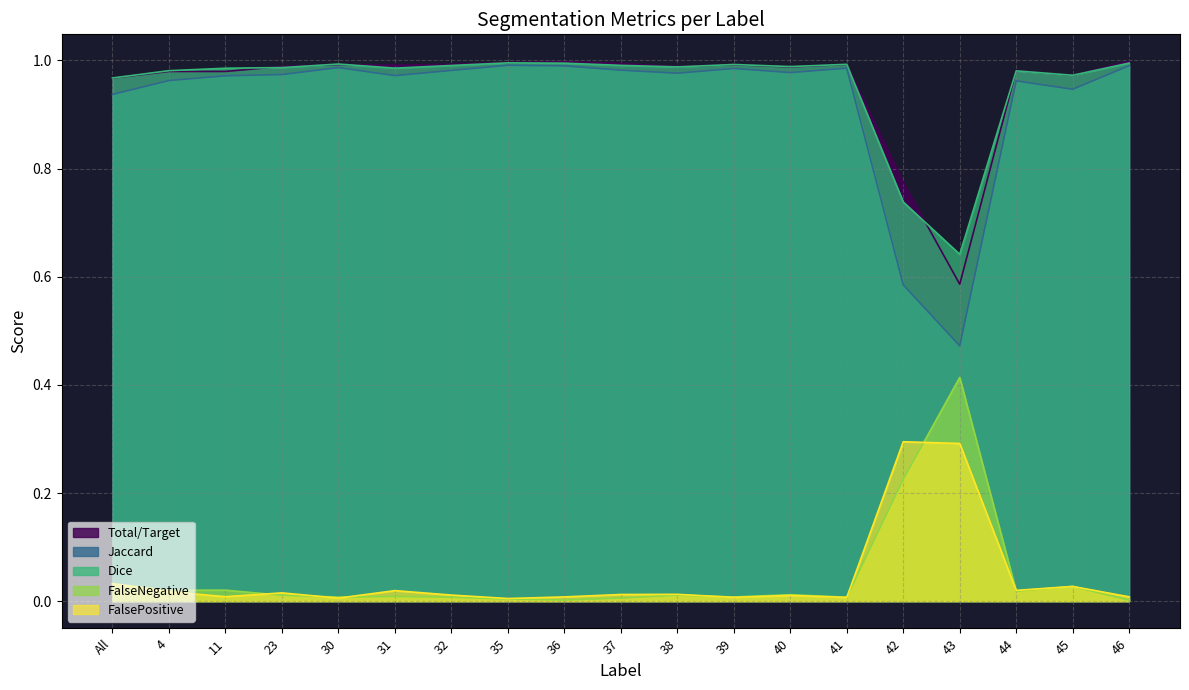

Which series has the widest spread of values?

Jaccard